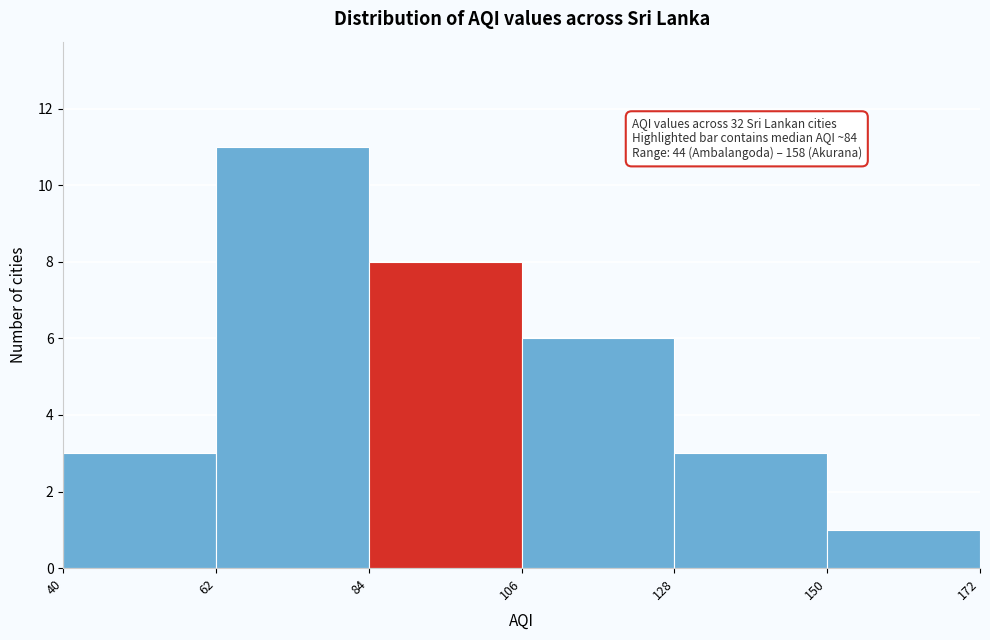

Over which range of the x-axis is the bar tallest?

62 to 84